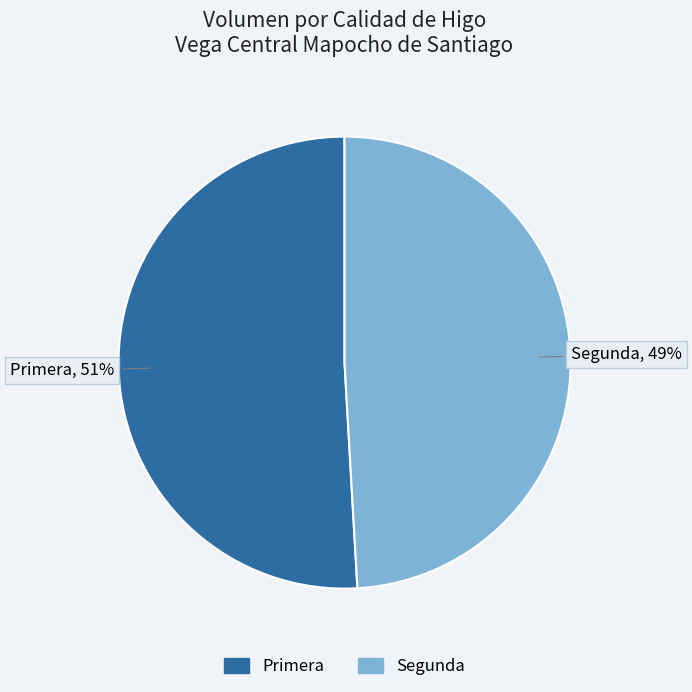

Rank the categories by value from lowest to highest.

Segunda, Primera